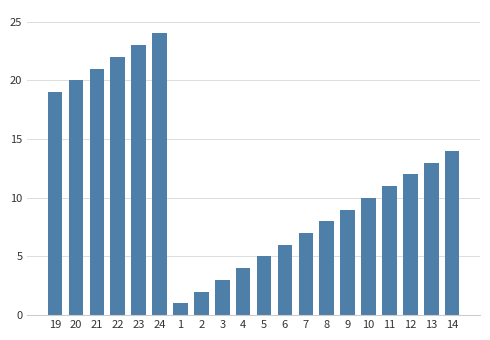

Which category has the lowest value across all series?

1